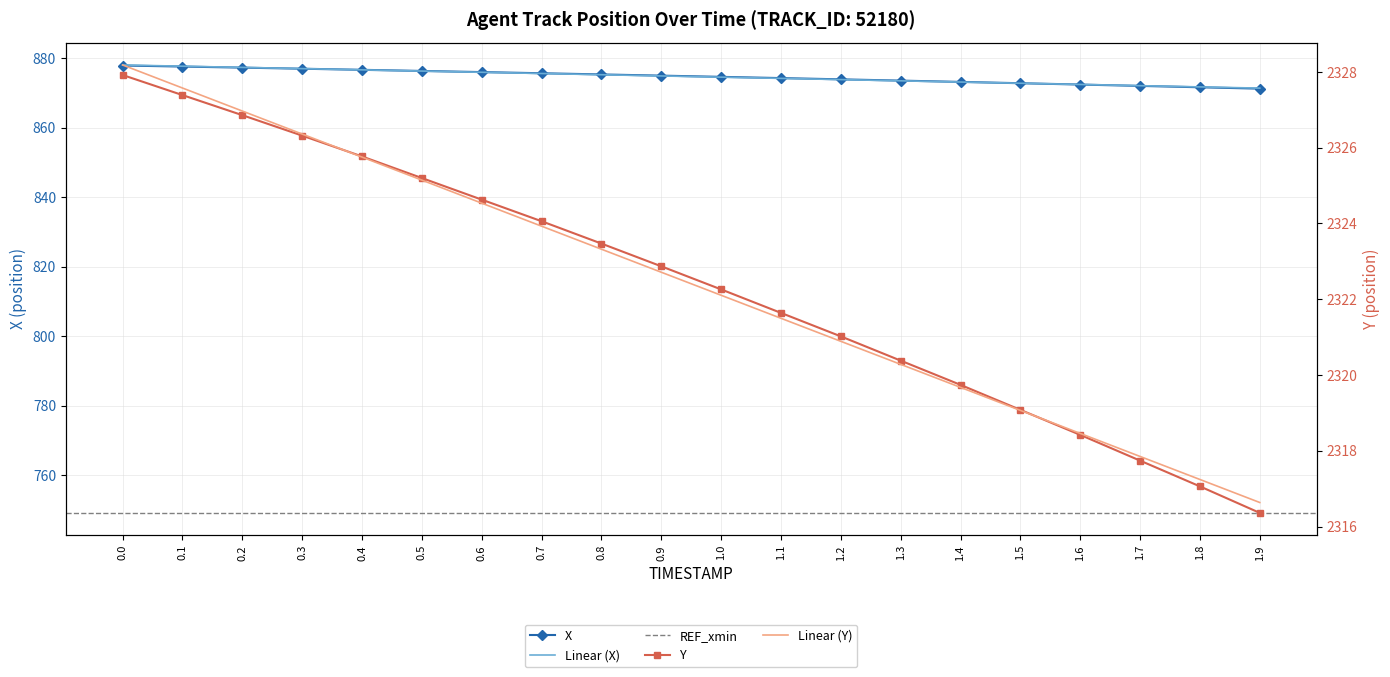

List the series in order of their overall mean, highest first.

Y, X